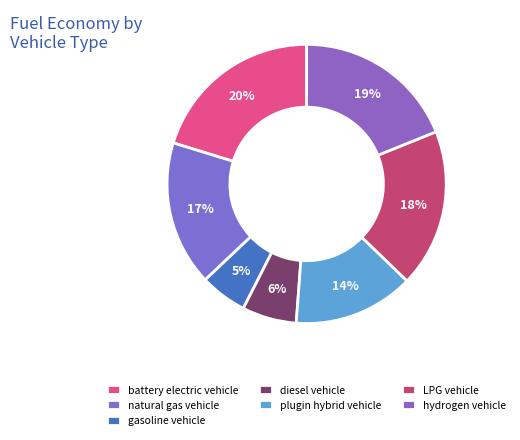

Is there a majority slice in this chart?

No